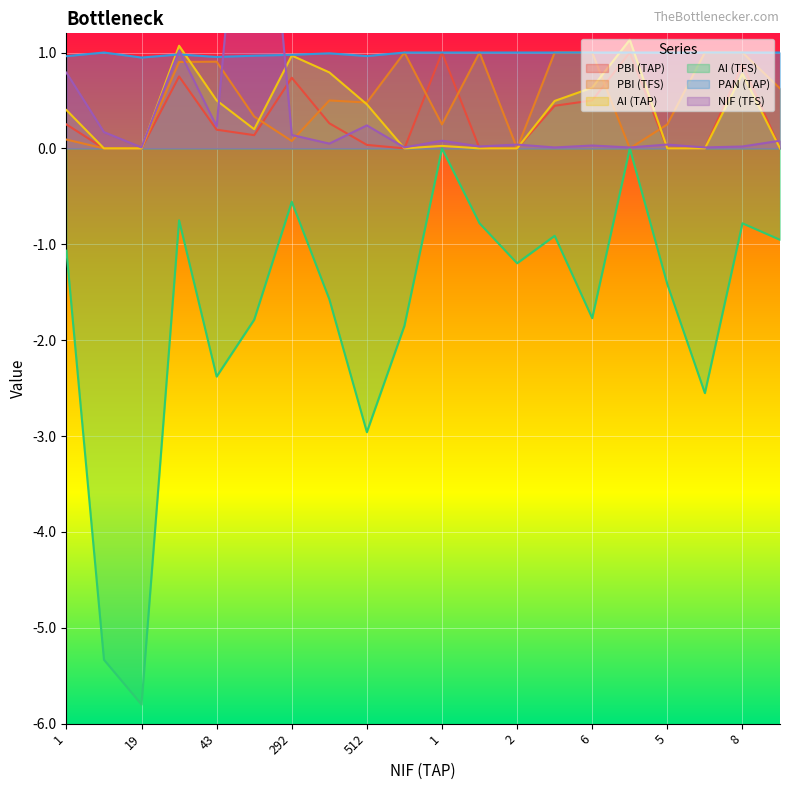

What is the average value of the NIF (TFS) series?

0.4